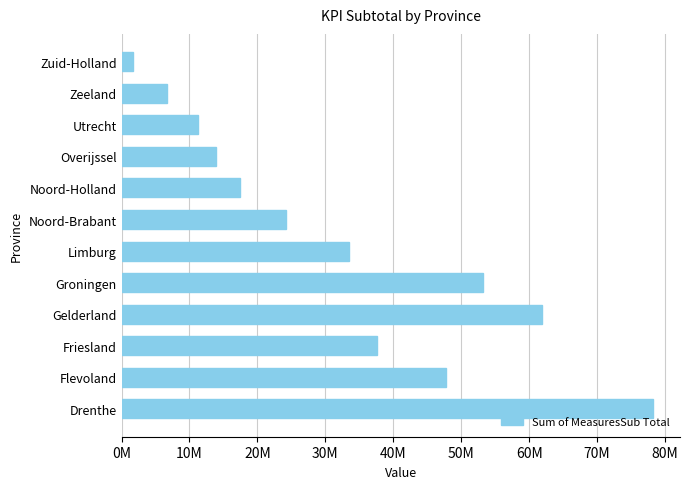

Does the chart contain any negative values?

No